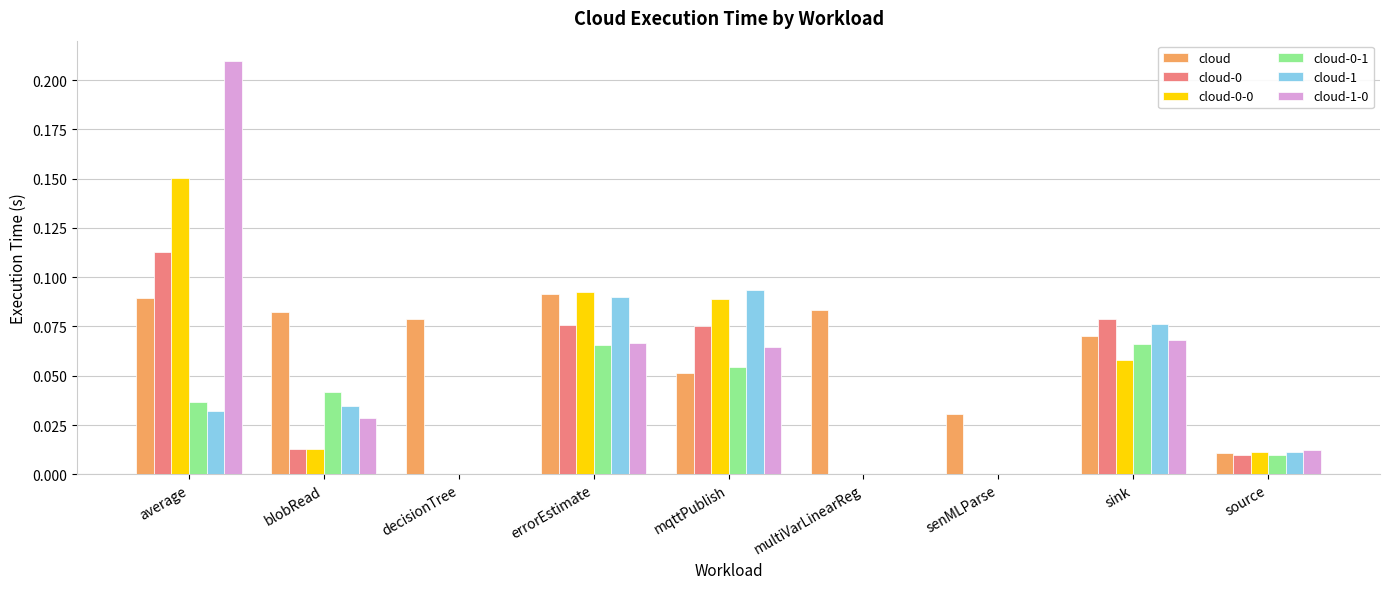

Which label corresponds to the largest value in the chart?

average